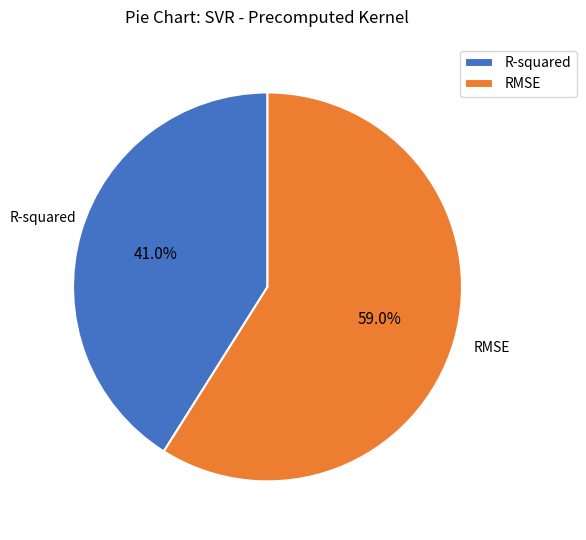

Rank the categories by value from lowest to highest.

R-squared, RMSE